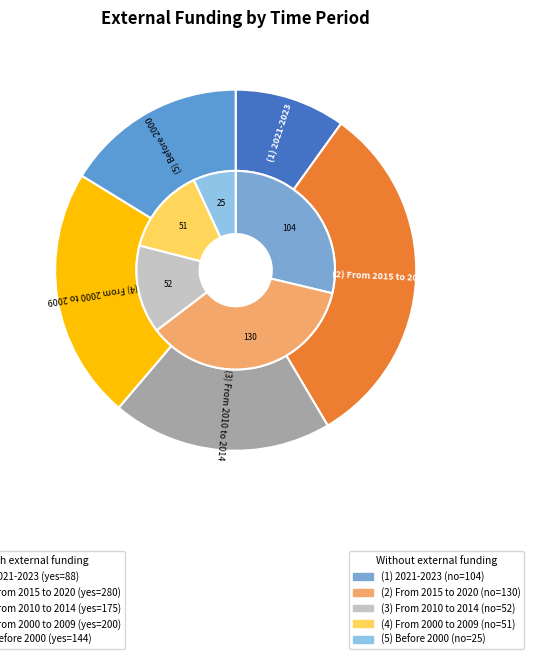

Which category has the smallest portion of the pie?

(5) Before 2000